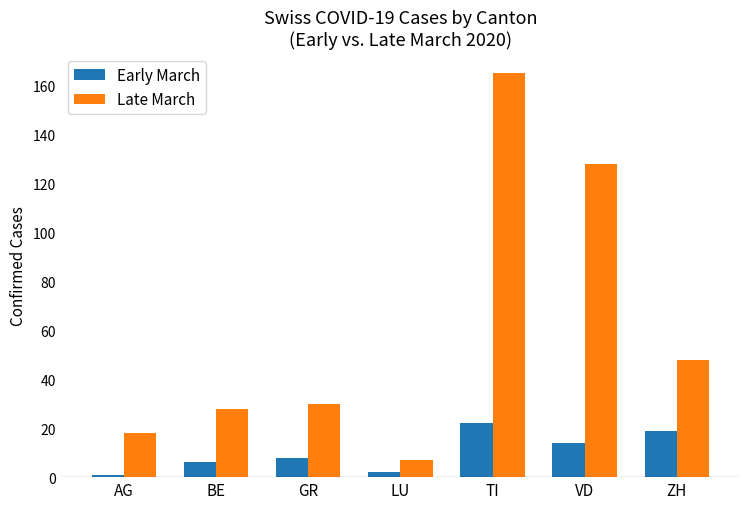

How many categories are shown in the chart?

7